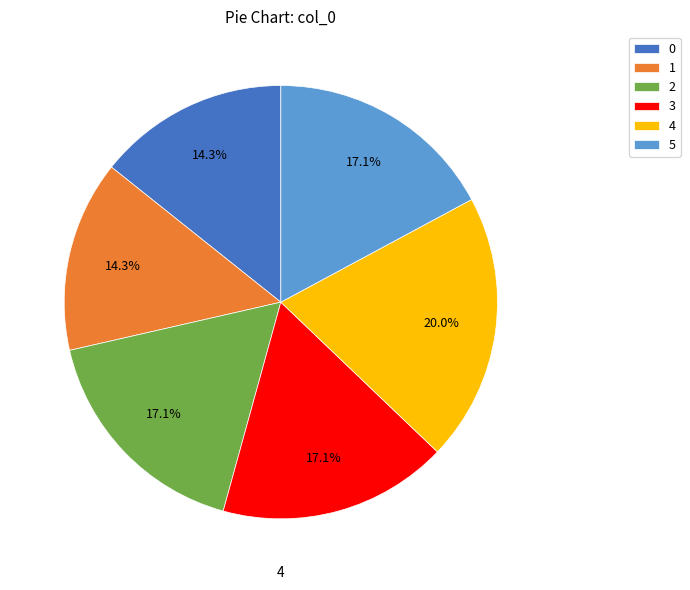

Between 3 and 0, which is larger?

3